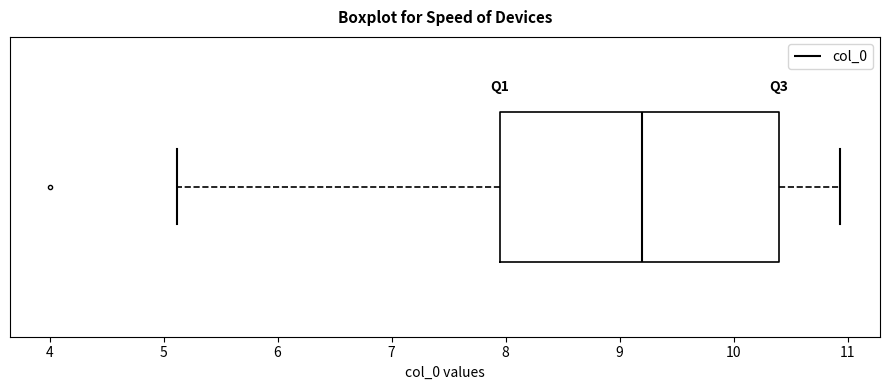

Read this box plot against the x-axis: the position of the median line, the range covered by the box, and the ends of both whiskers. The values are not printed on the chart, so give them approximately, as read against the axis.

median 9.2, box 8.0 to 10.4, whiskers 5.1 to 10.9